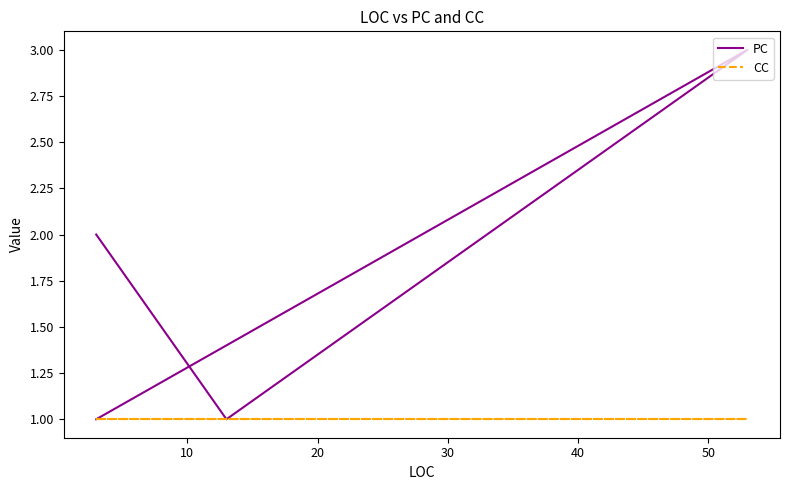

Reading left to right, list all the values displayed in this chart.

PC: 1	3	1	2	2	2
CC: 1	1	1	1	1	1